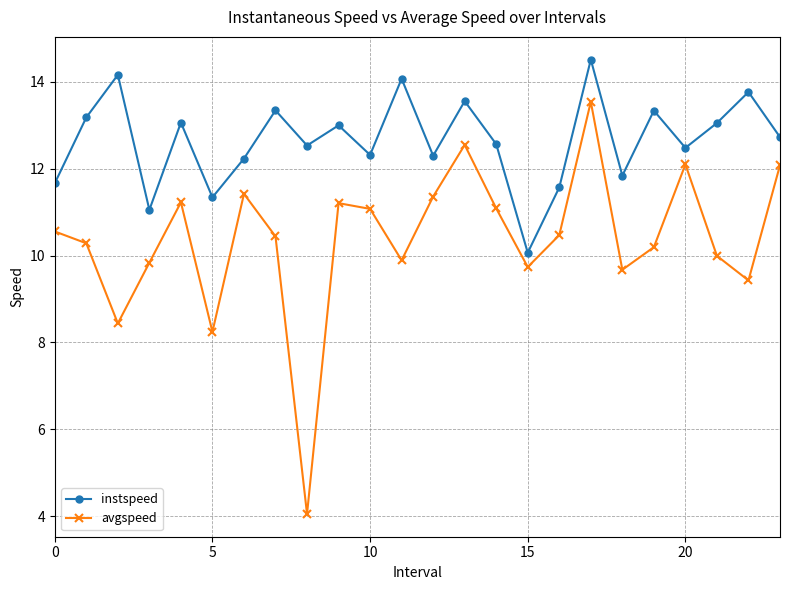

How many interior local valleys does the avgspeed series have?

7